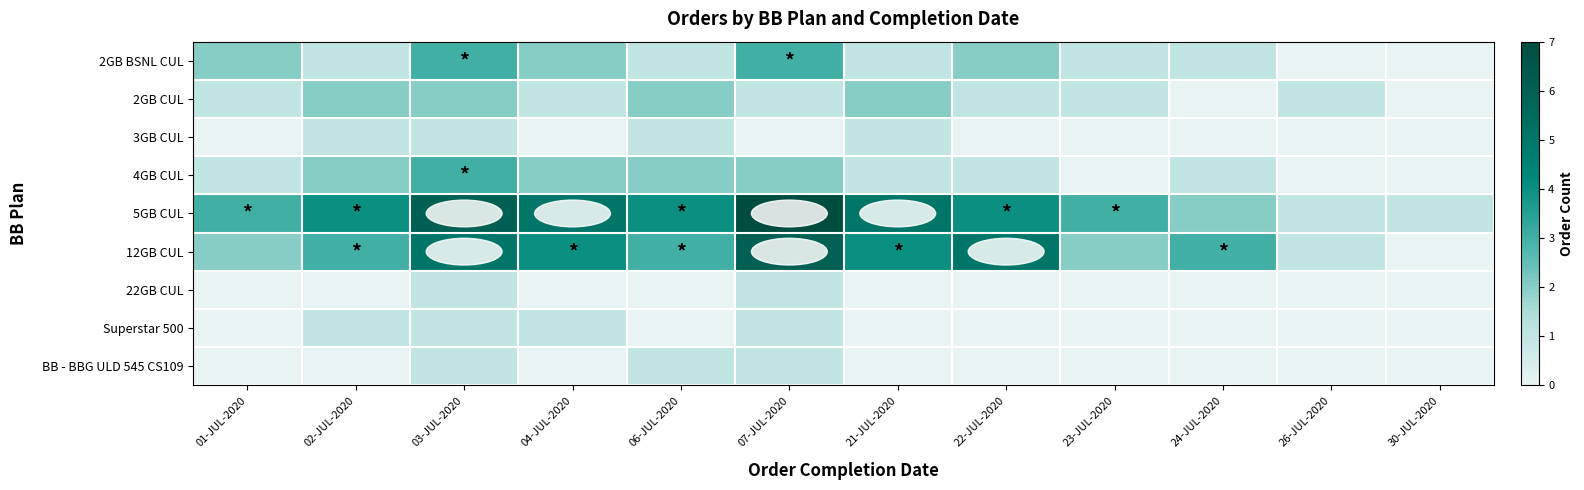

Which label corresponds to the smallest value in the chart?

26-JUL-2020